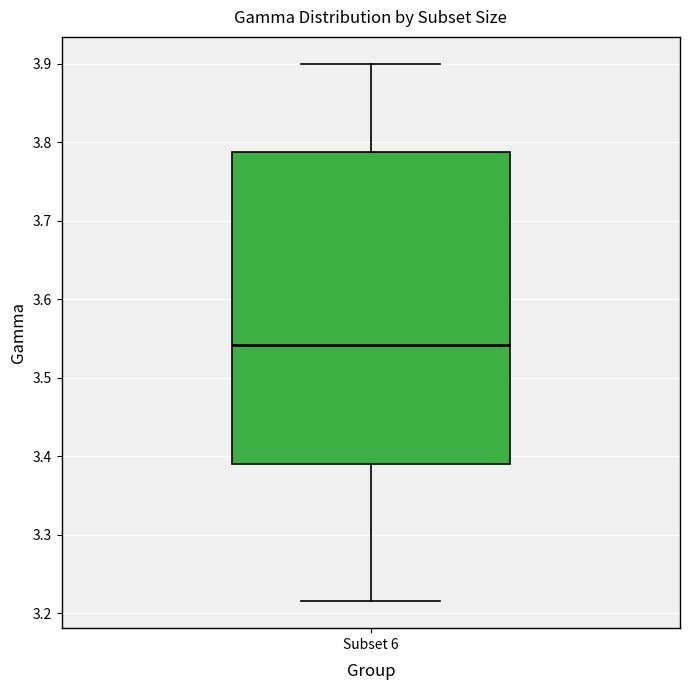

Transcribe this box plot: give where the median line is, the range the box spans, and where the two whiskers end, as read against the y-axis. The values are not printed on the chart, so give them approximately, as read against the axis.

median 3.54, box 3.39 to 3.79, whiskers 3.22 to 3.90